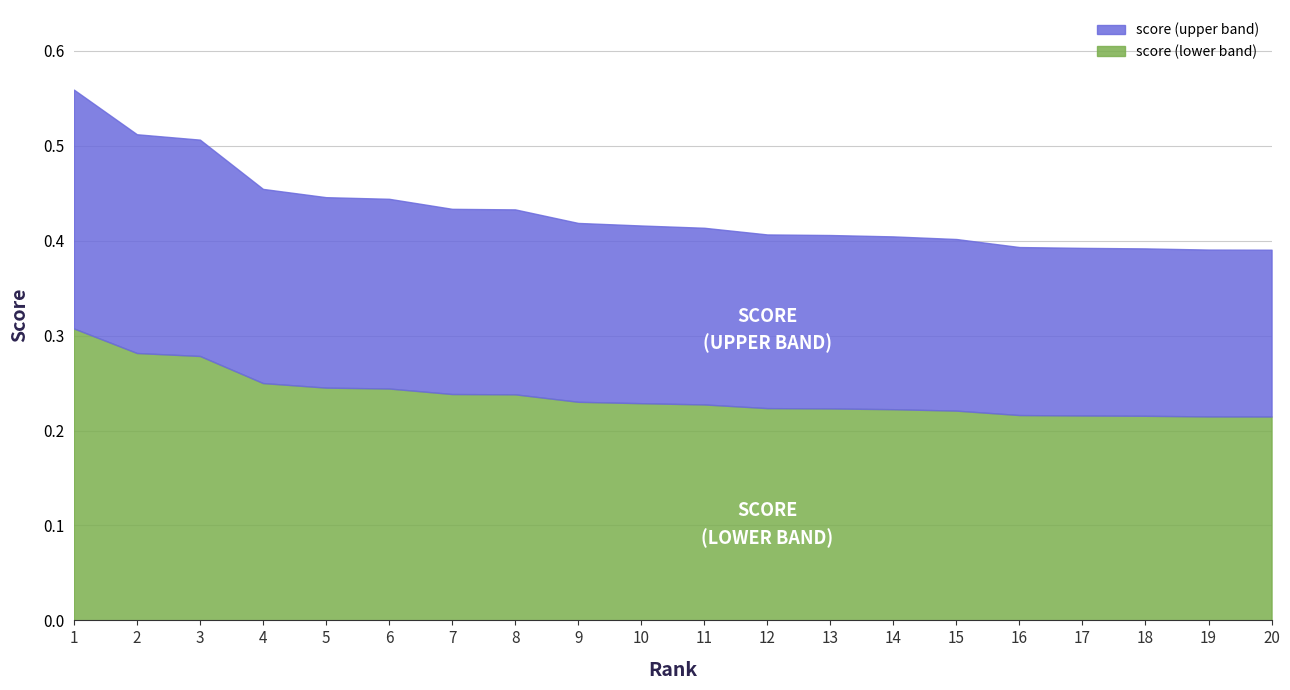

Rank the categories by value from lowest to highest.

20, 19, 18, 17, 16, 15, 14, 13, 12, 11, 10, 9, 8, 7, 6, 5, 4, 3, 2, 1